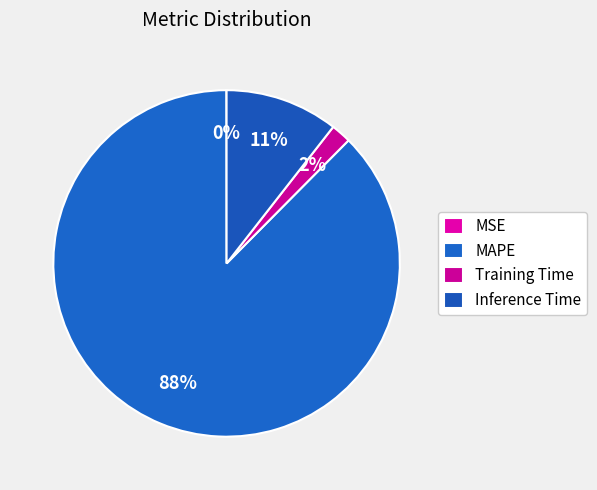

Is it true that MSE is 1% of the pie?

False